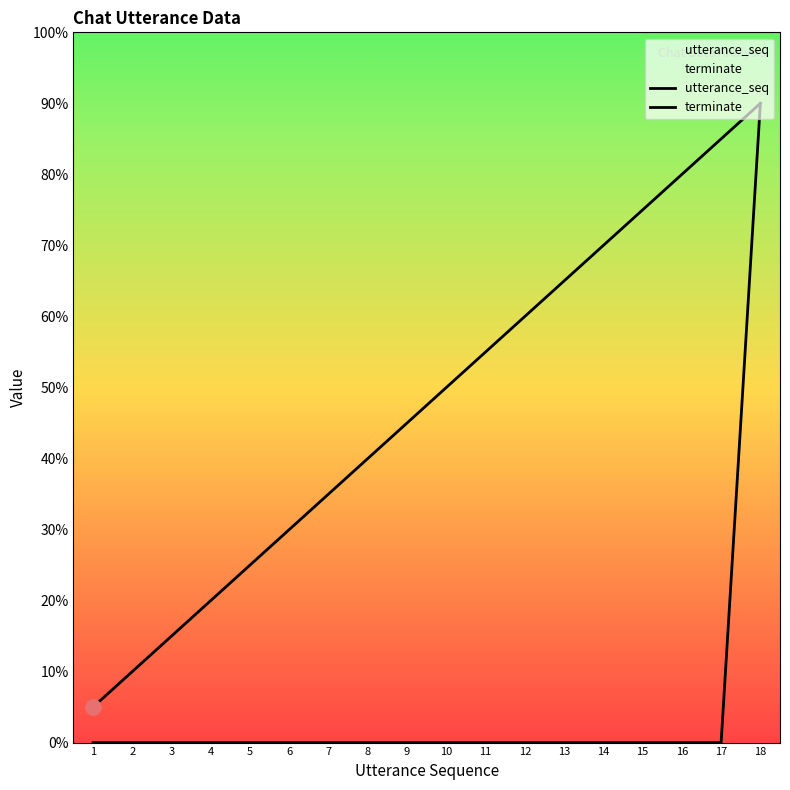

Which series reaches the maximum Y coordinate?

utterance_seq